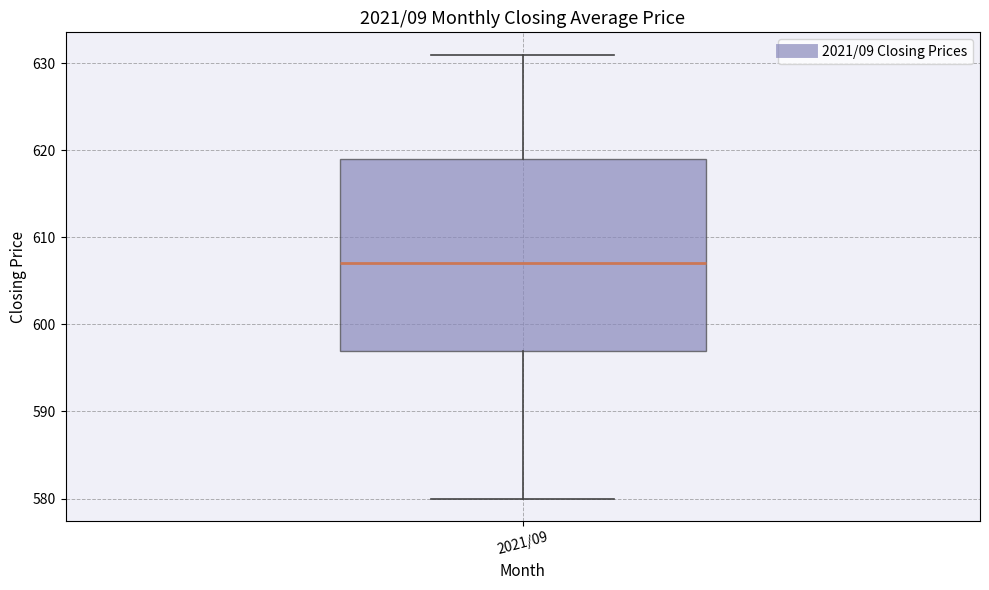

Transcribe this box plot: give where the median line is, the range the box spans, and where the two whiskers end, as read against the y-axis. The values are not printed on the chart, so give them approximately, as read against the axis.

median 607, box 597 to 619, whiskers 580 to 631